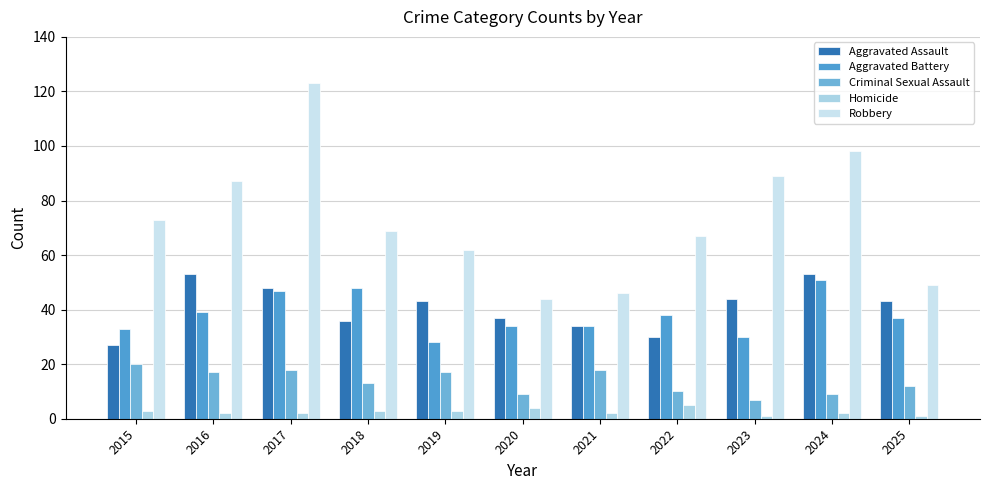

The value of Criminal Sexual Assault at 2020 is 9. True or false?

True